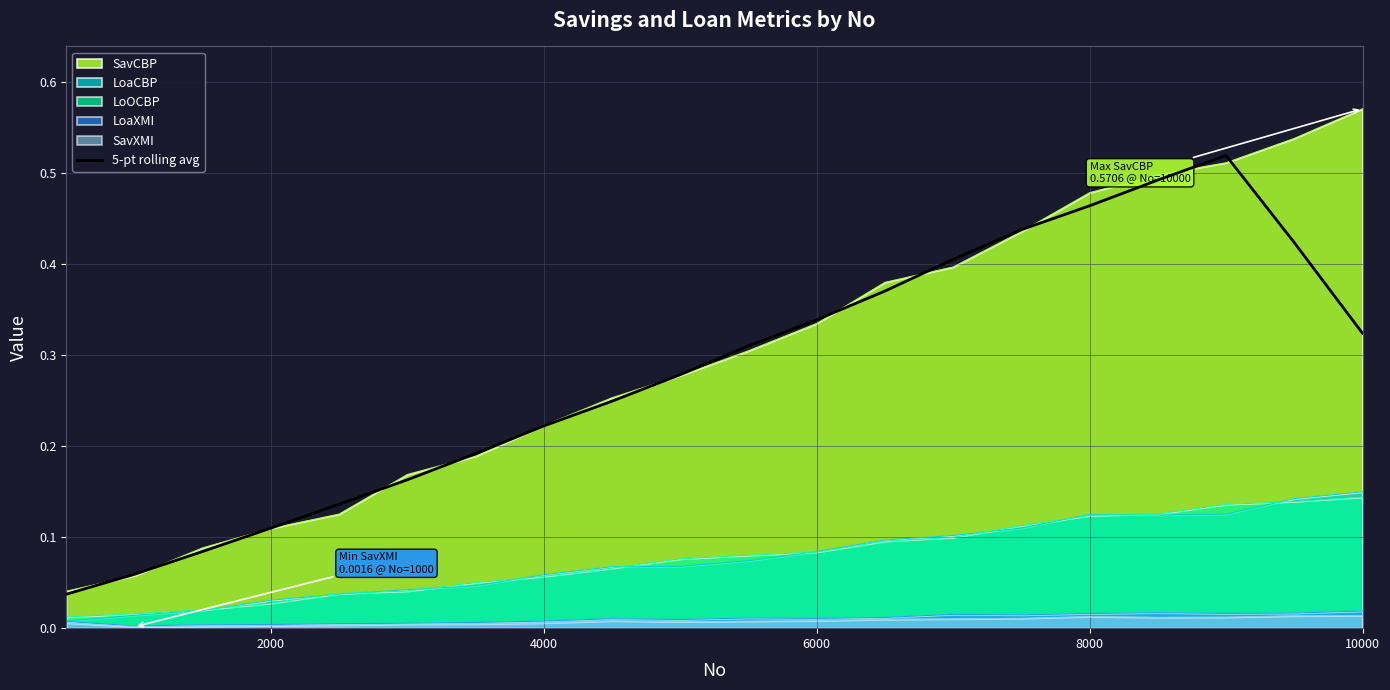

The value of 5-pt rolling avg at 10000 is 0.1. True or false?

False